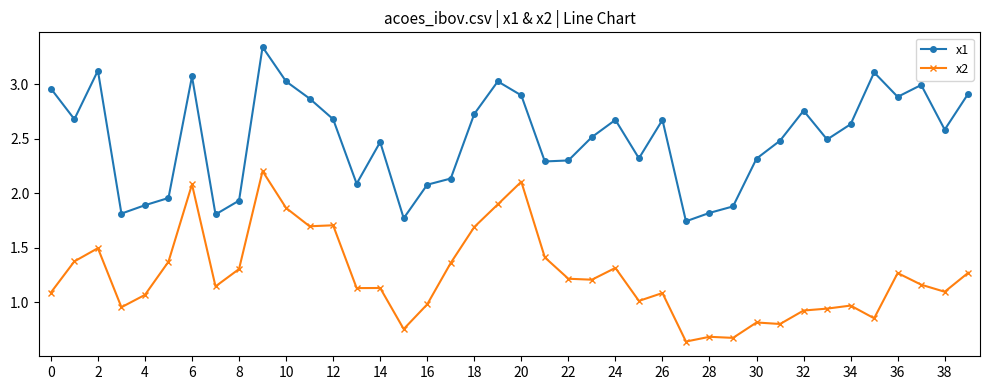

List the series in order of their overall mean, highest first.

x1, x2